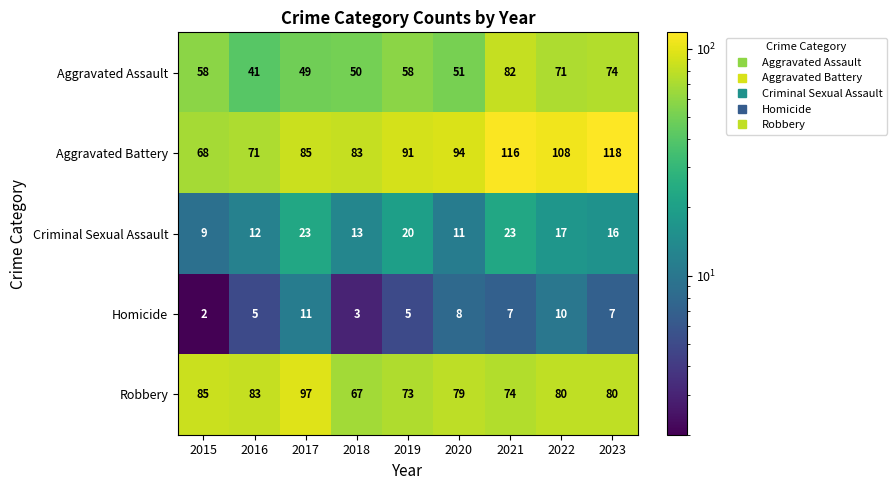

Which category has the lowest value in the Aggravated Assault series?

2016